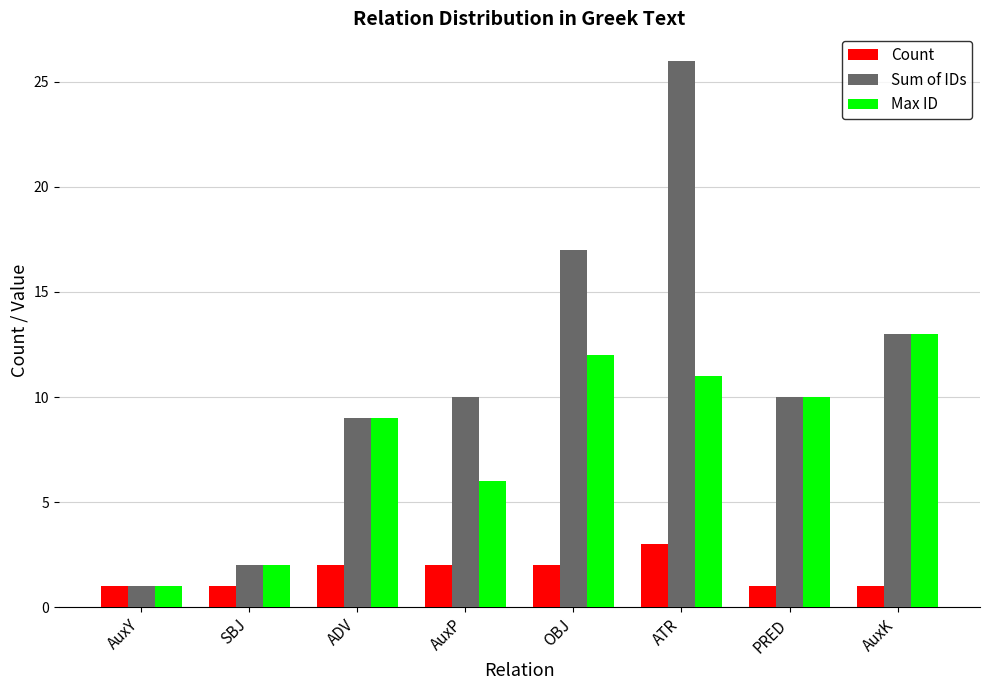

Which category has the lowest value in the Max ID series?

AuxY